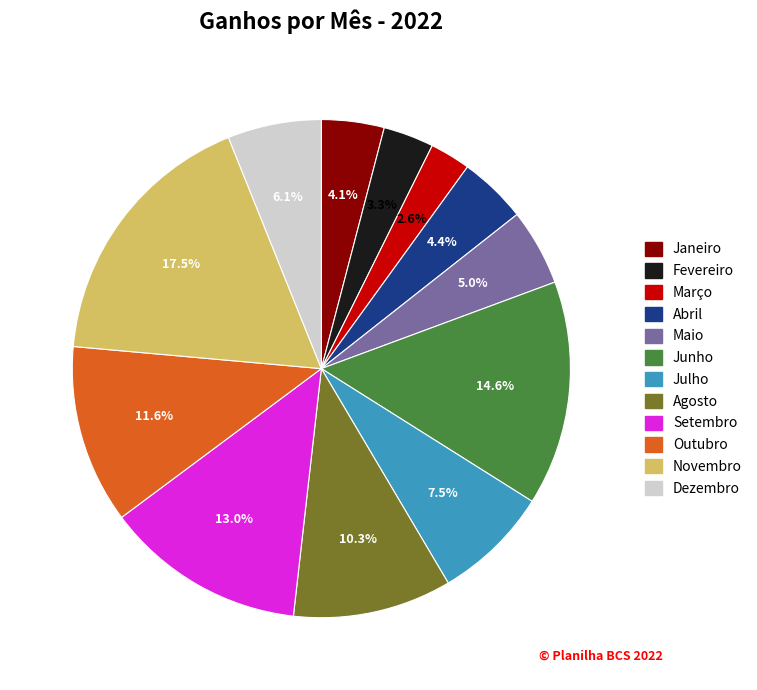

Which slice is the smallest?

Março